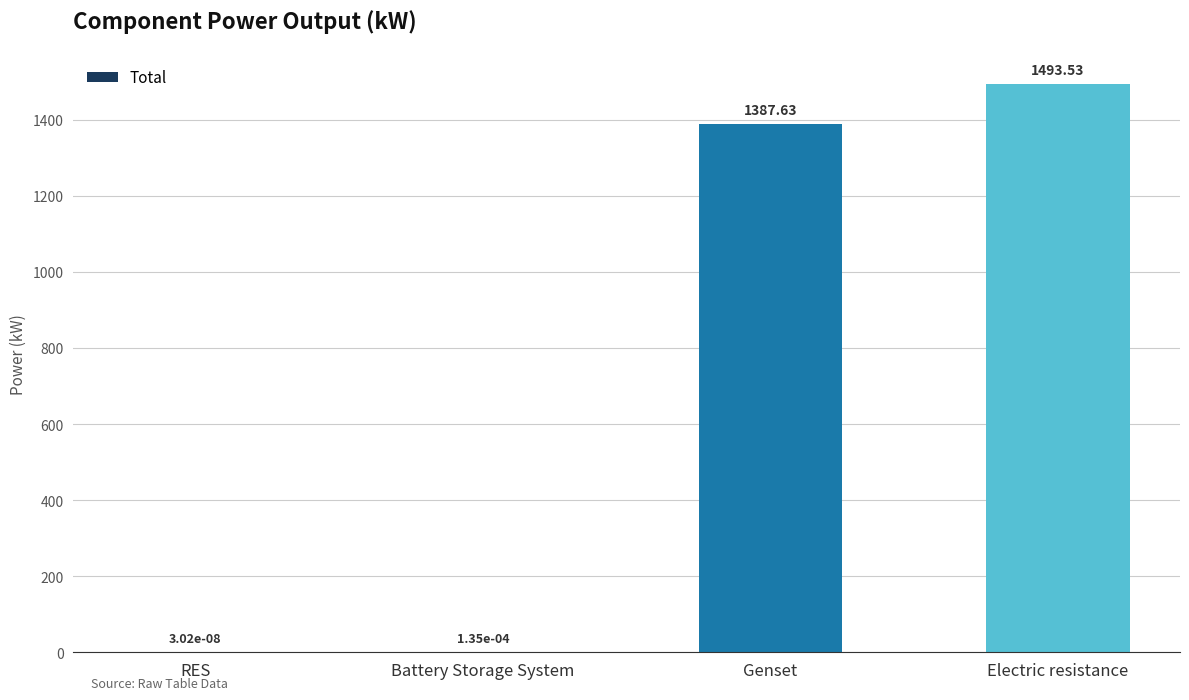

How many series are shown in this chart?

1